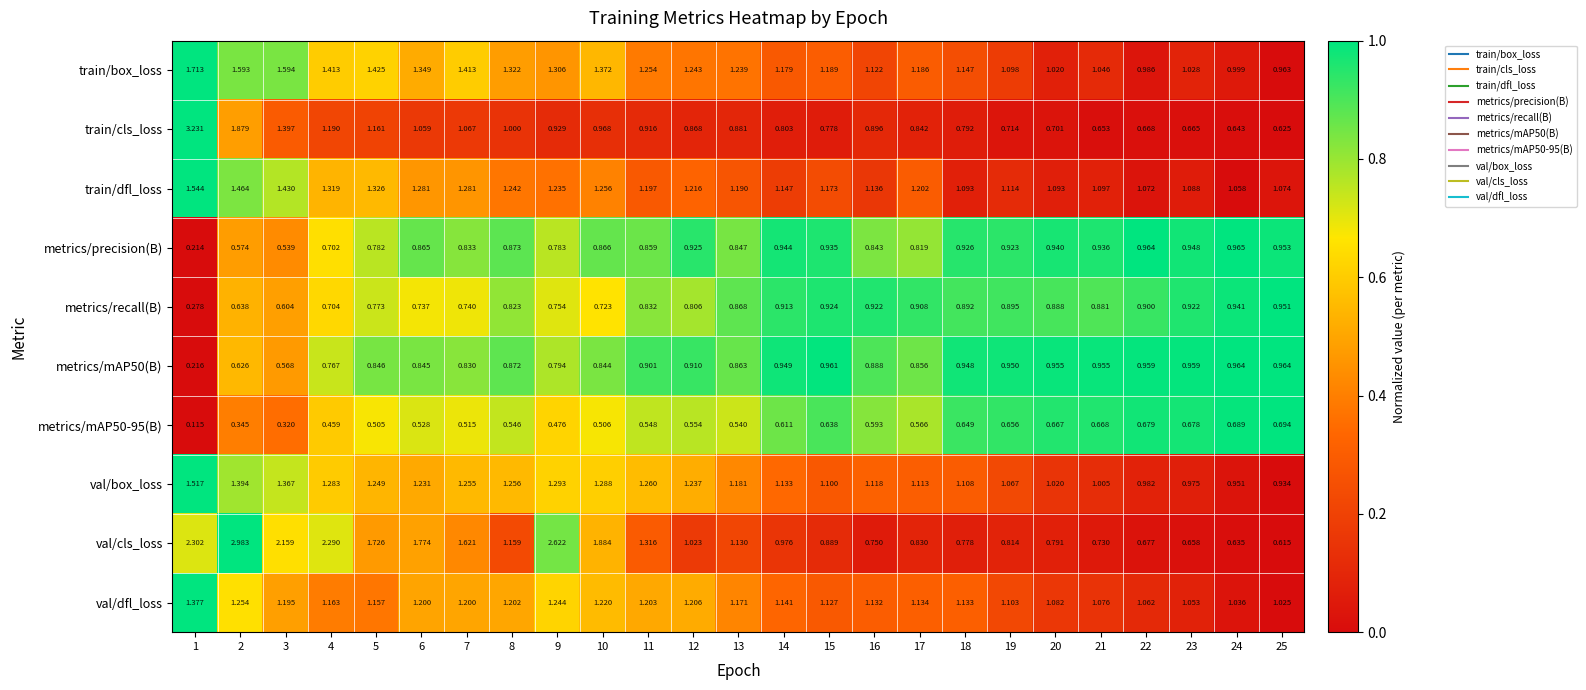

Which series has the largest total across all categories?

val/cls_loss